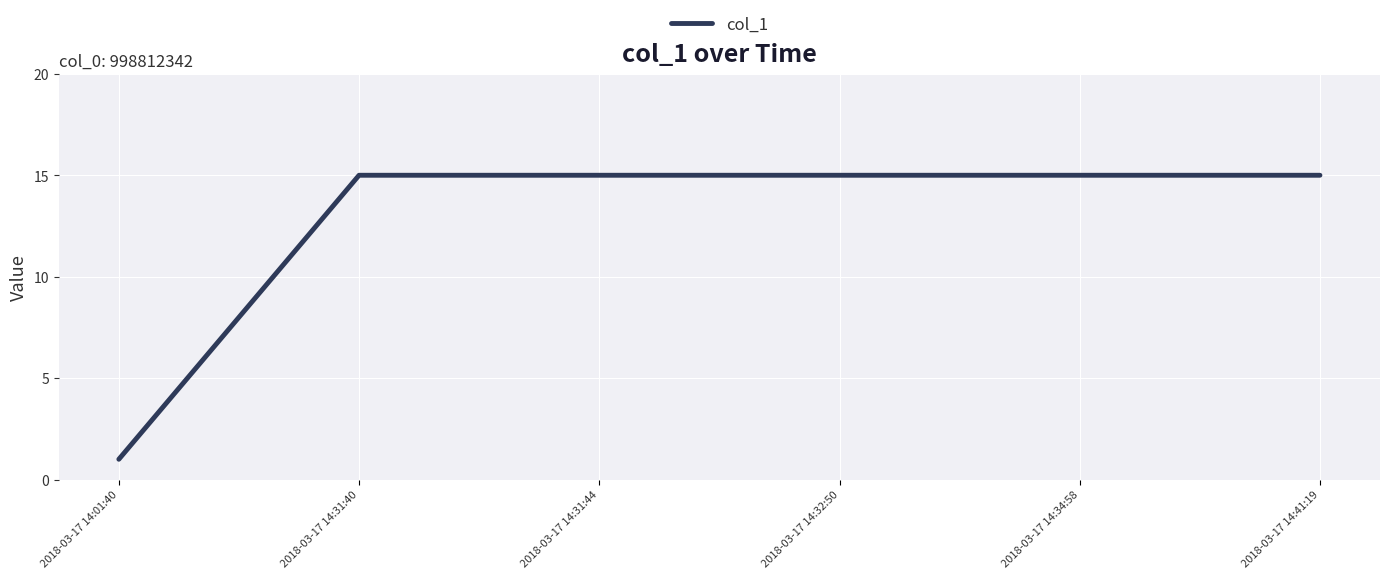

Approximately how many times larger is the value at 2018-03-17 14:34:58 compared to 2018-03-17 14:31:40?

1.0